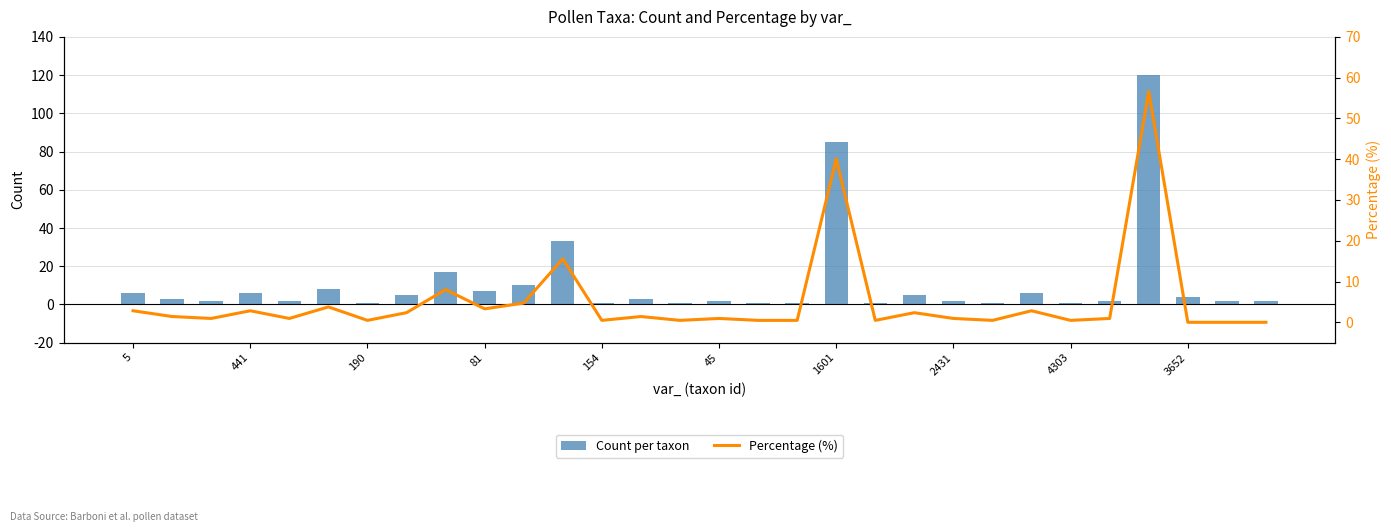

At which category is the sum across all series the highest?

26